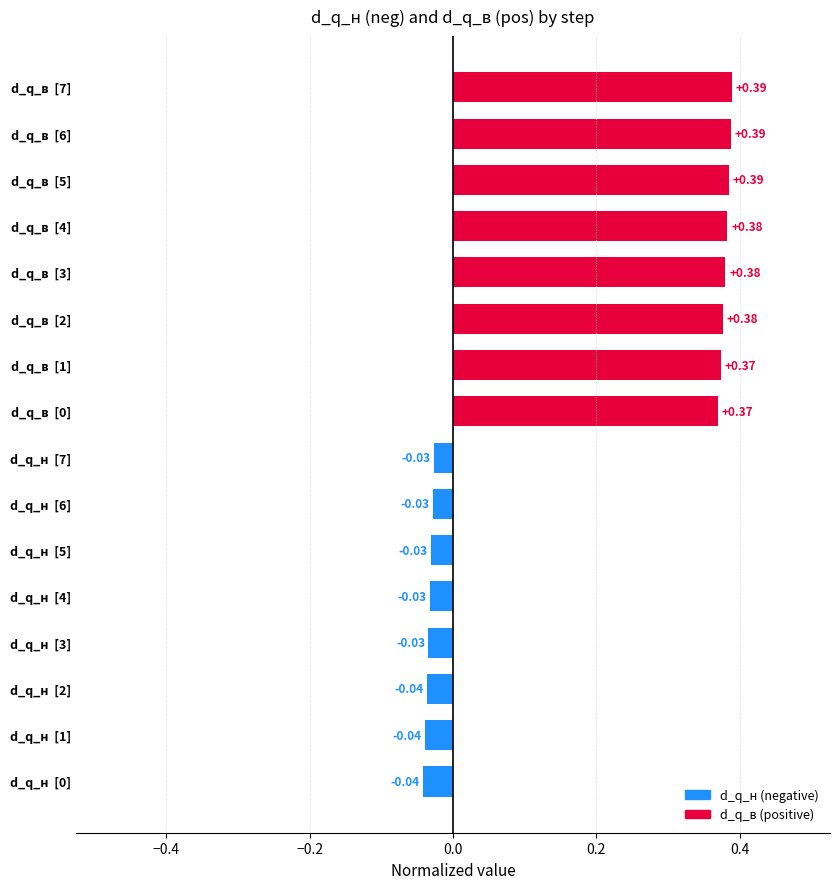

Count the number of categories in the chart.

16